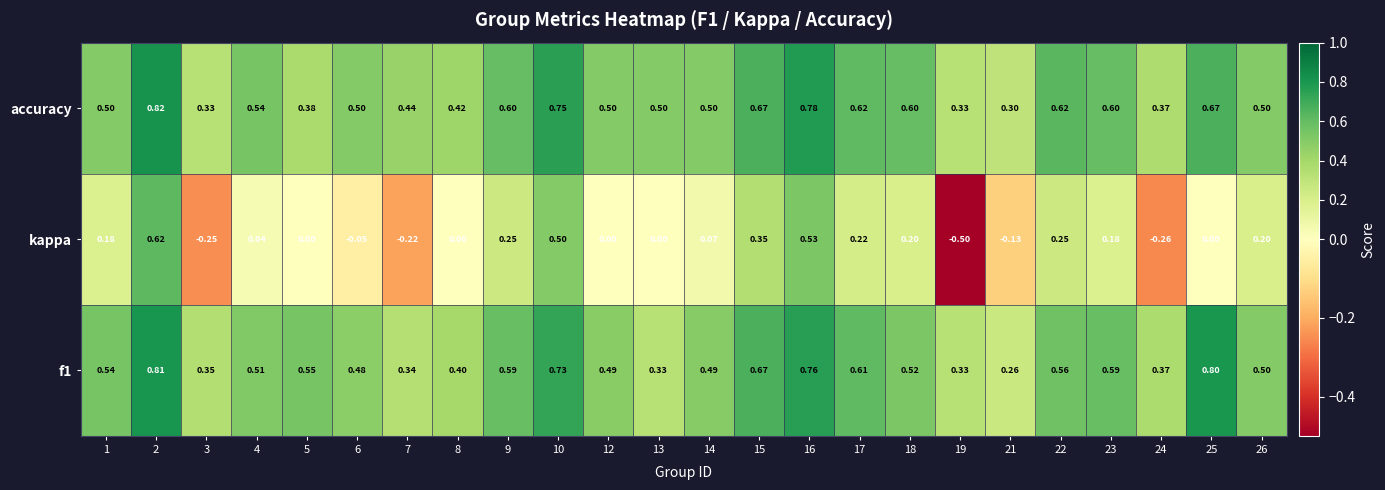

Which series has the largest range (max minus min)?

kappa